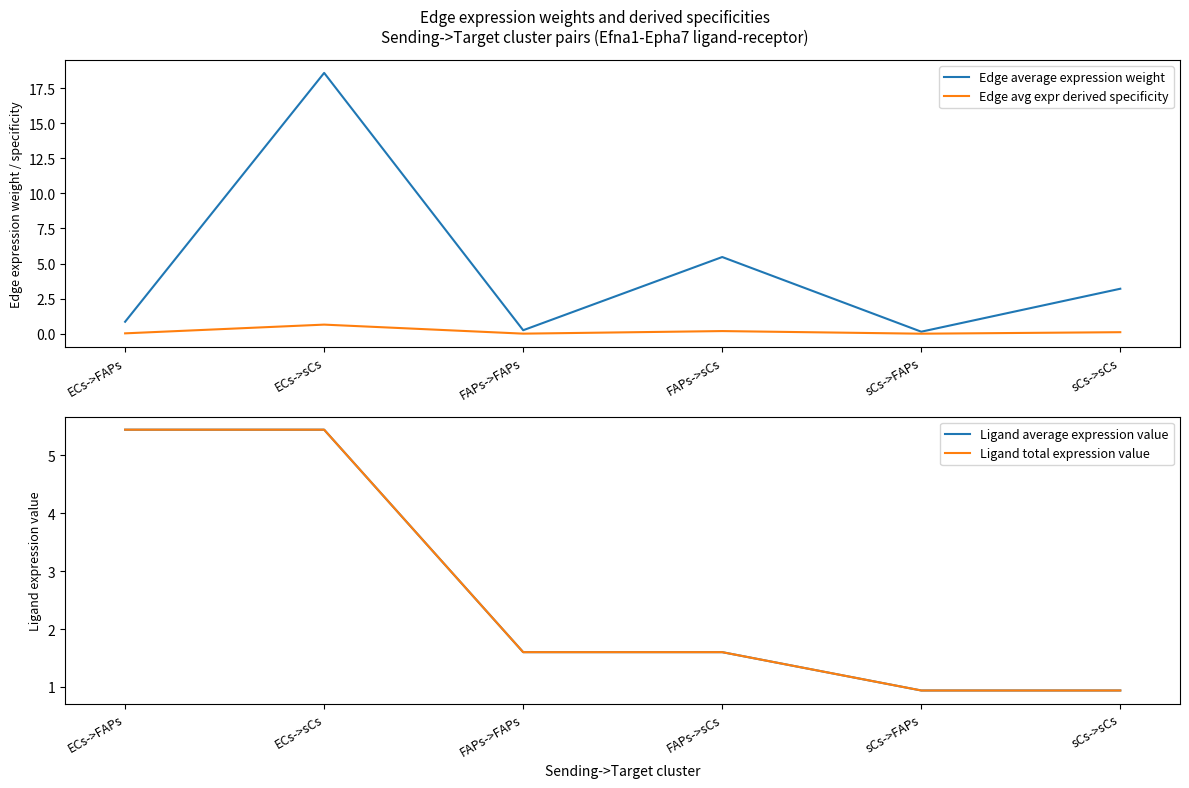

True or false: Edge avg expr derived specificity has a value of 0.0 at ECs->FAPs.

True